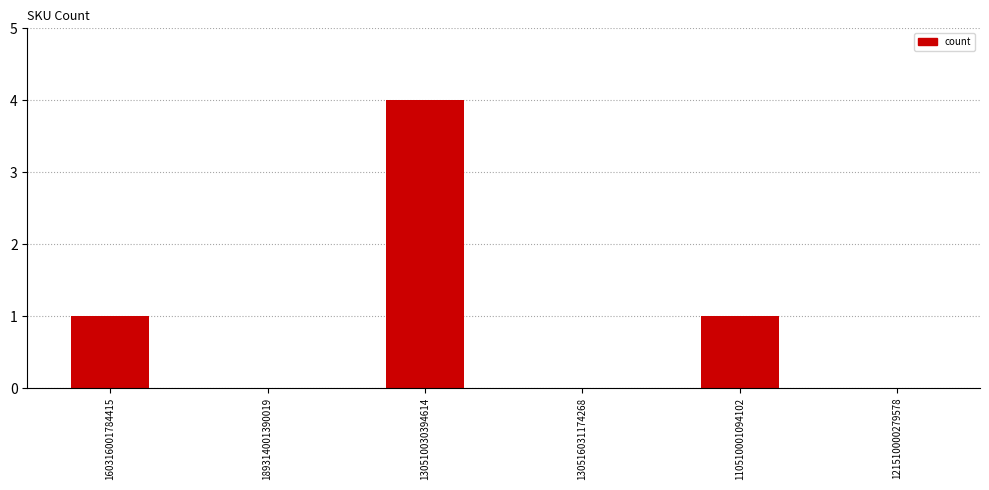

Between 189314001390019 and 110510001094102, which is larger?

110510001094102